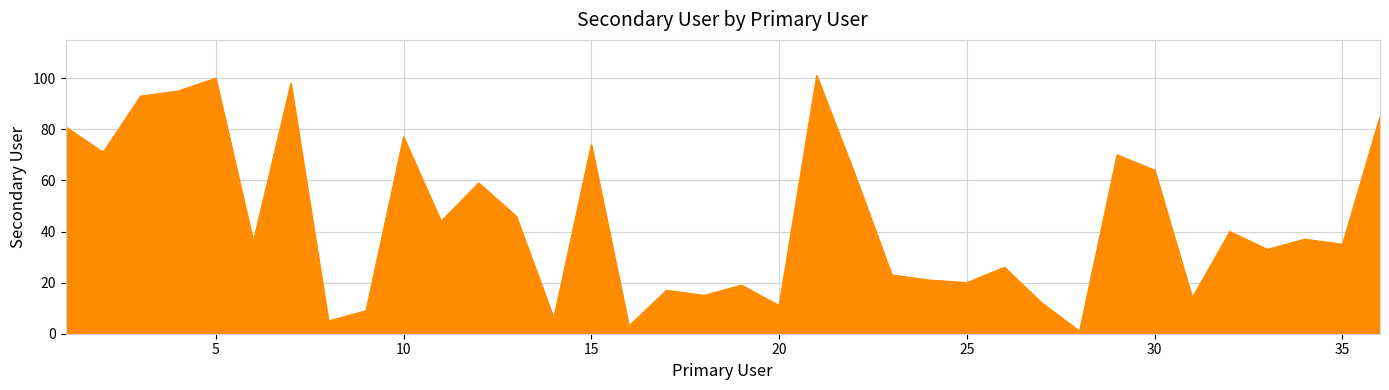

What is the greatest value displayed?

101